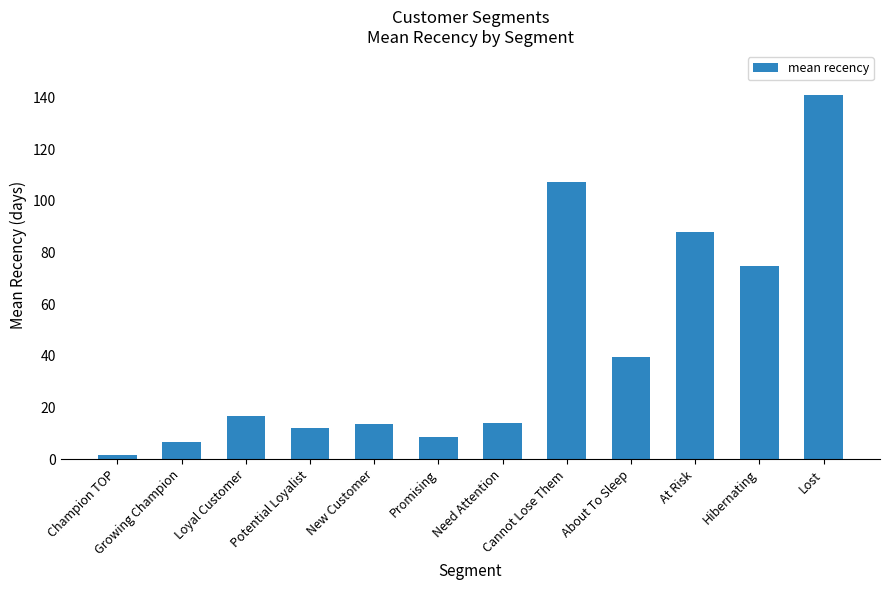

How many data points are less than 16?

6